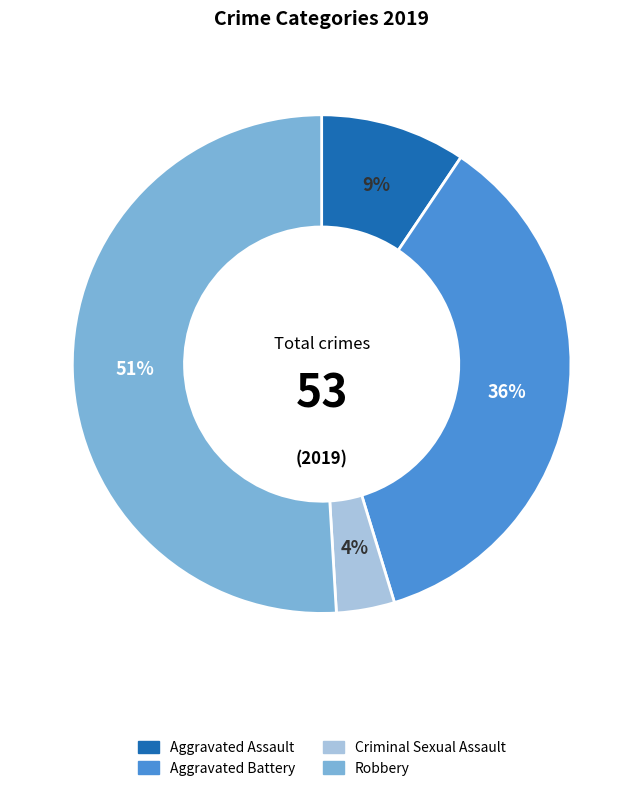

Is there any slice that represents more than half of the pie?

Yes